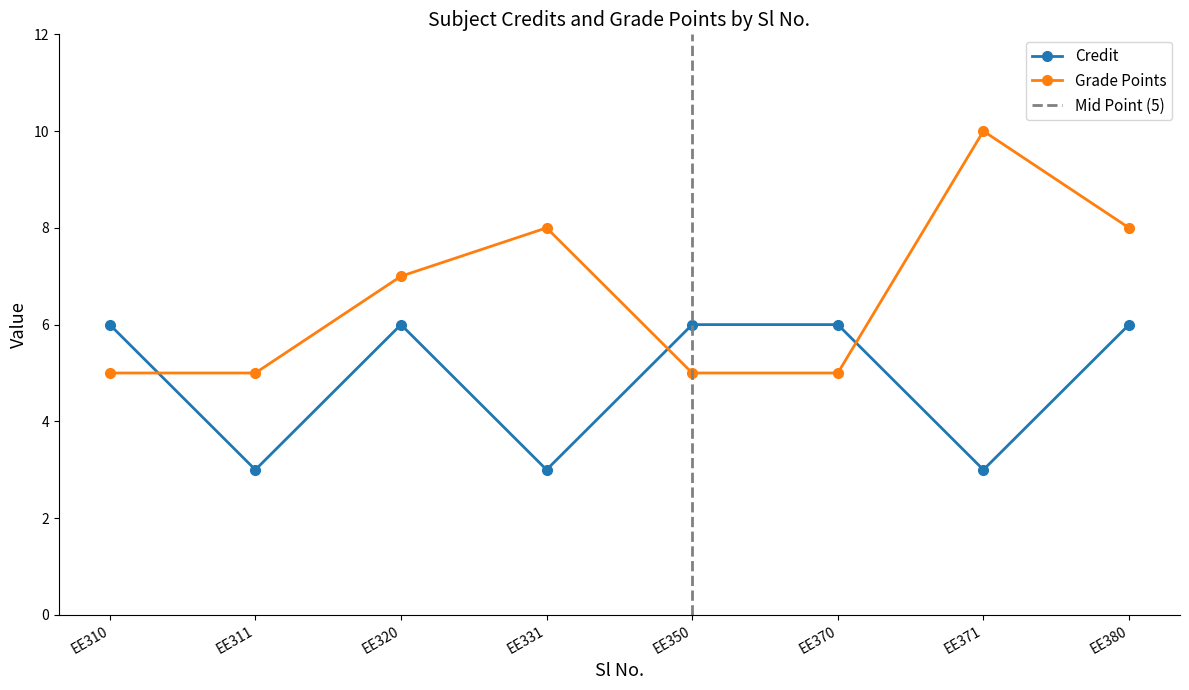

How many values in the Grade Points series are below 7?

4